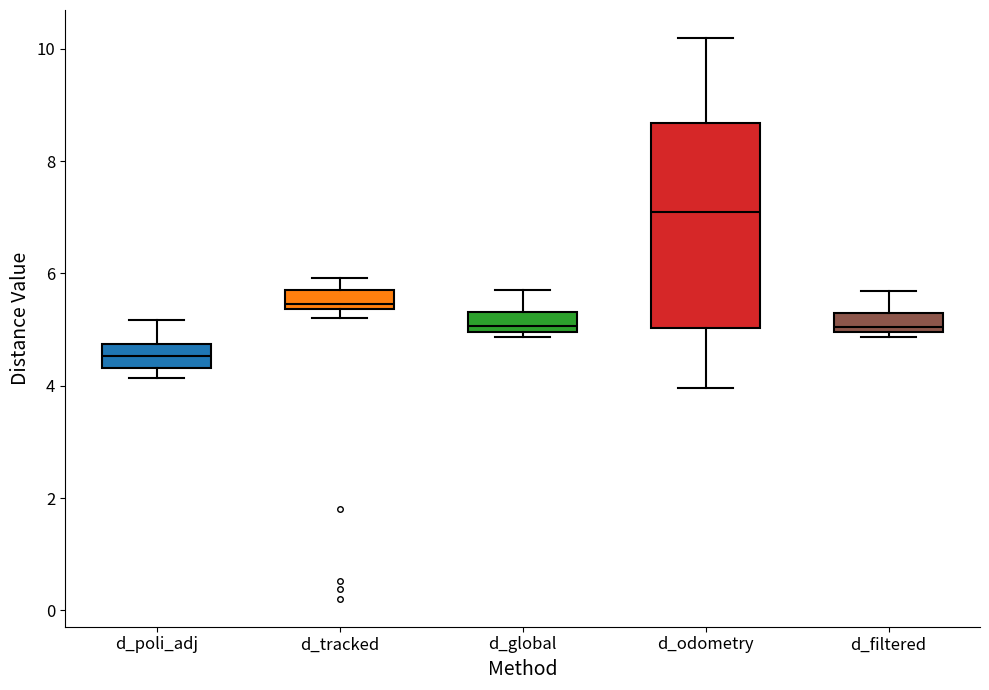

Reading left to right, transcribe this box plot: for each box, give where its median line is, the range the box spans, and where its two whiskers end, as read against the y-axis. The values are not printed on the chart, so give them approximately, as read against the axis.

d_poli_adj: median 4.6, box 4.4 to 4.8, whiskers 4.2 to 5.2
d_tracked: median 5.4 (just above the box's lower edge), box 5.4 to 5.8, whiskers 5.2 to 6.0
d_global: median 5.0 (just above the box's lower edge), box 5.0 to 5.4, whiskers 4.8 to 5.8
d_odometry: median 7.0, box 5.0 to 8.6, whiskers 4.0 to 10.2
d_filtered: median 5.0 (just above the box's lower edge), box 5.0 to 5.2, whiskers 4.8 to 5.6